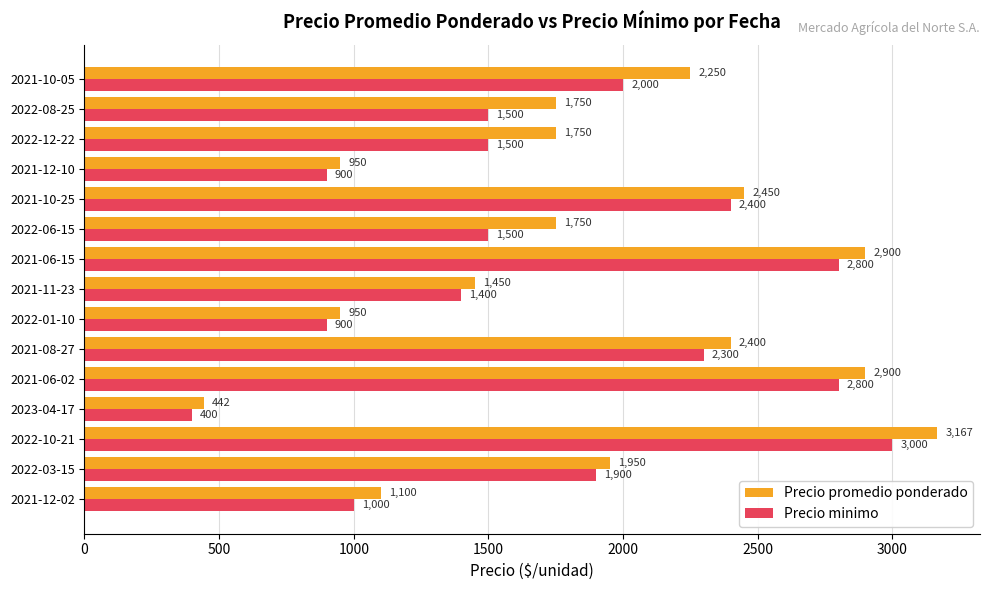

Which category has the highest value in the Precio promedio ponderado series?

2022-10-21